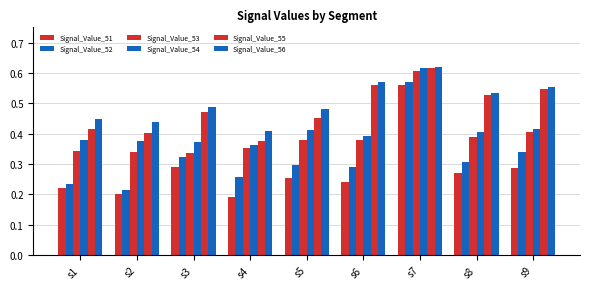

What is the value of the Signal_Value_52 bar at the 2nd from the left?

0.2